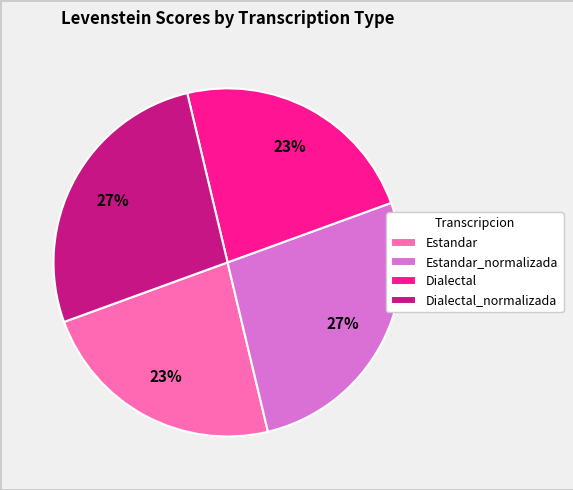

Approximately how many times larger is the value at Dialectal compared to Estandar?

1.0